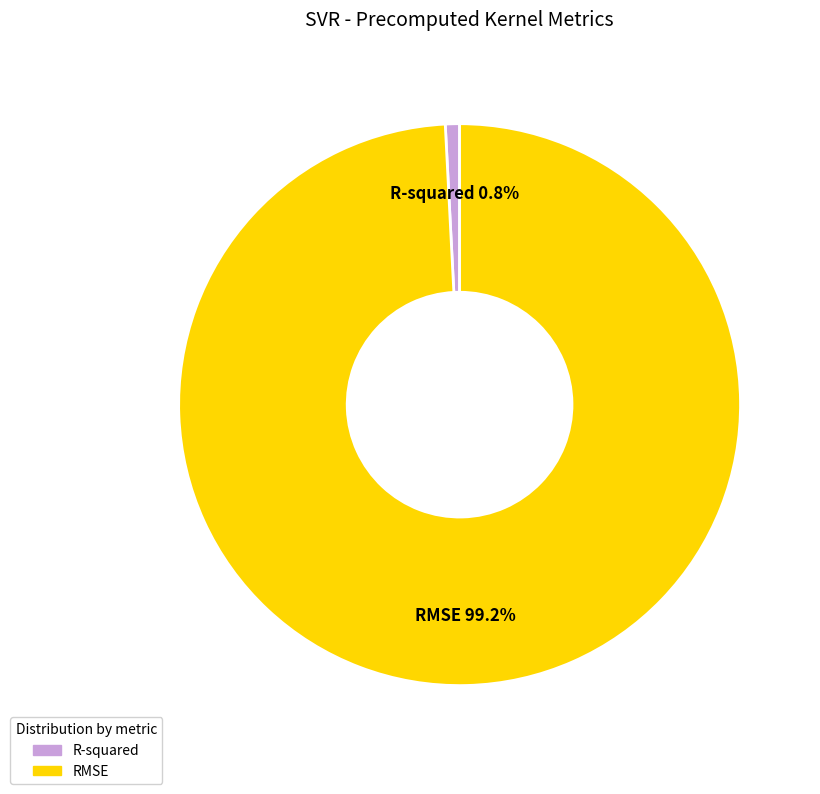

Rank the categories by value from highest to lowest.

RMSE, R-squared